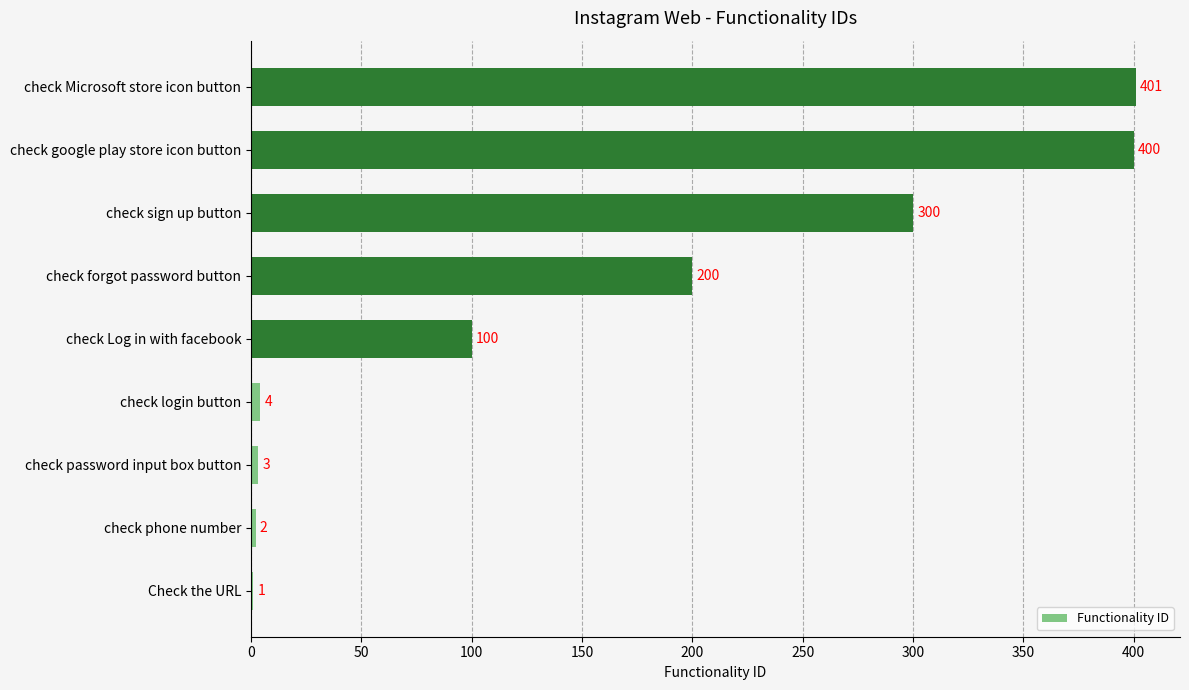

The value at Check the URL is 1. True or false?

True